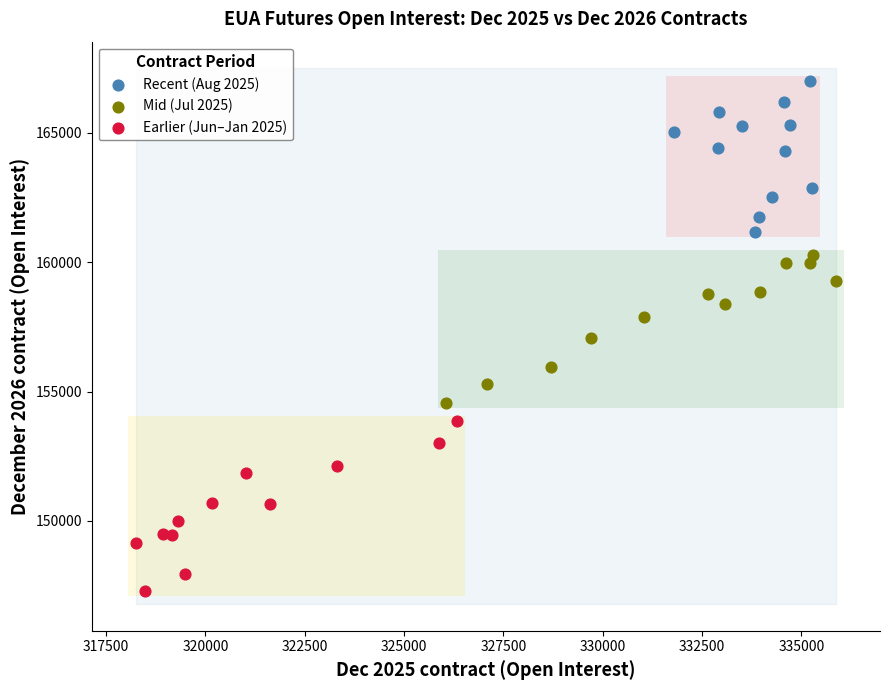

Which series reaches the maximum Y coordinate?

Recent (Aug 2025)